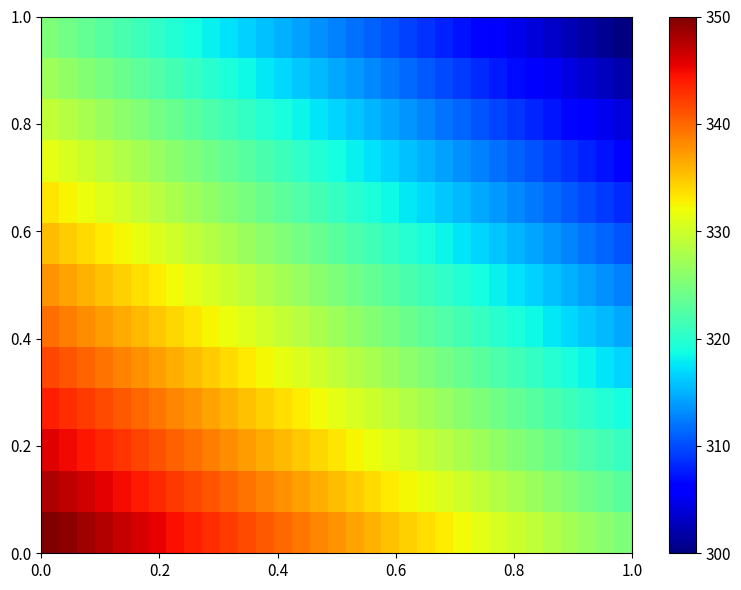

At how many categories does at least one series exceed 318?

33